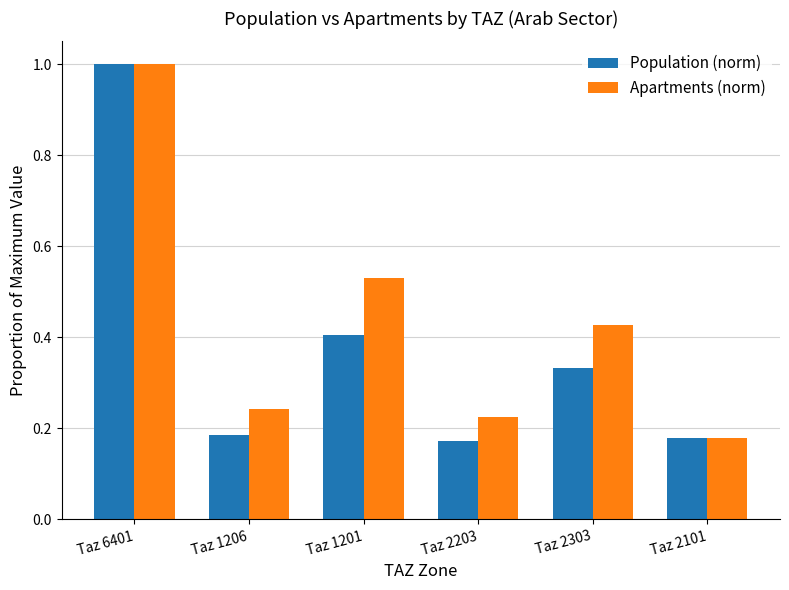

List the series in order of their overall mean, highest first.

Apartments (norm), Population (norm)